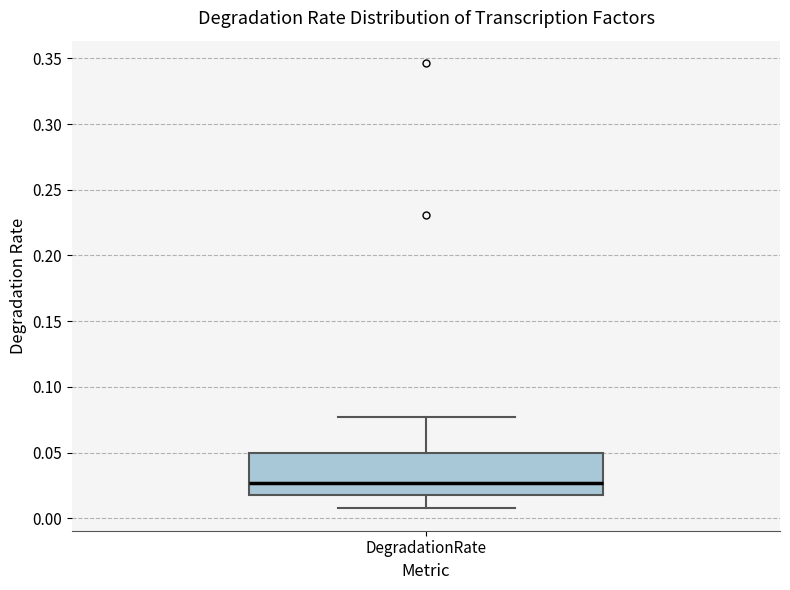

Where does the upper whisker of the box for DegradationRate end on the y-axis? The values are not printed on the chart, so give them approximately, as read against the axis.

0.075